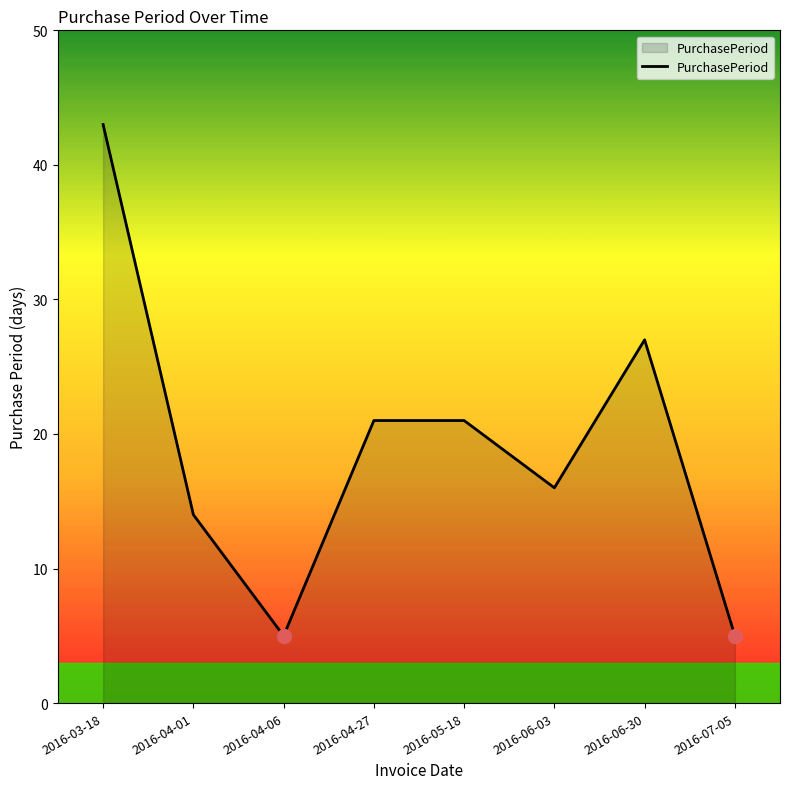

What is the minimum value shown in the chart?

5